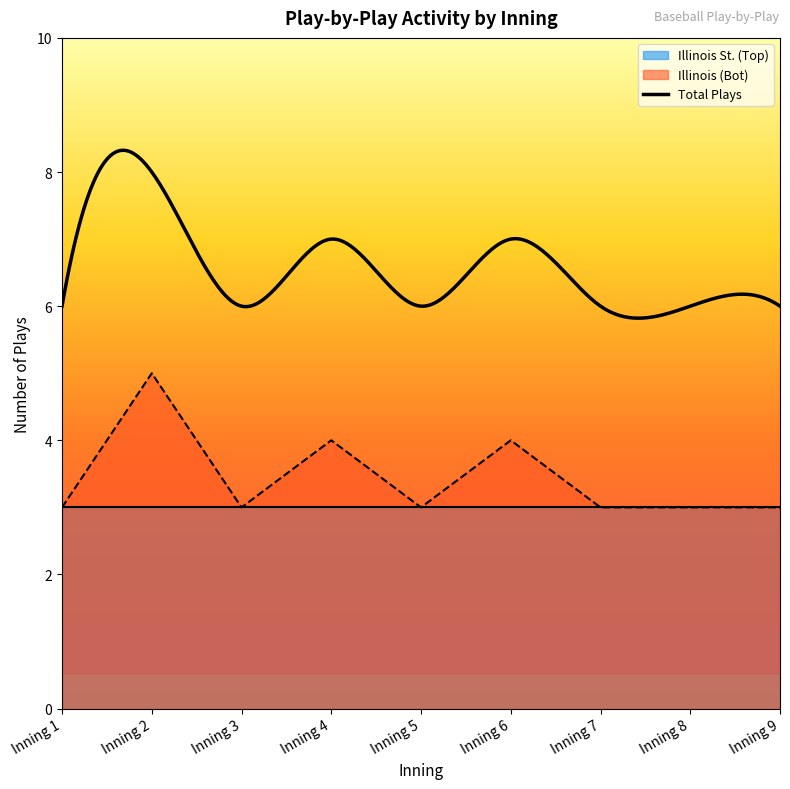

The chart shows a value of 4 at Inning 6. True or false?

True